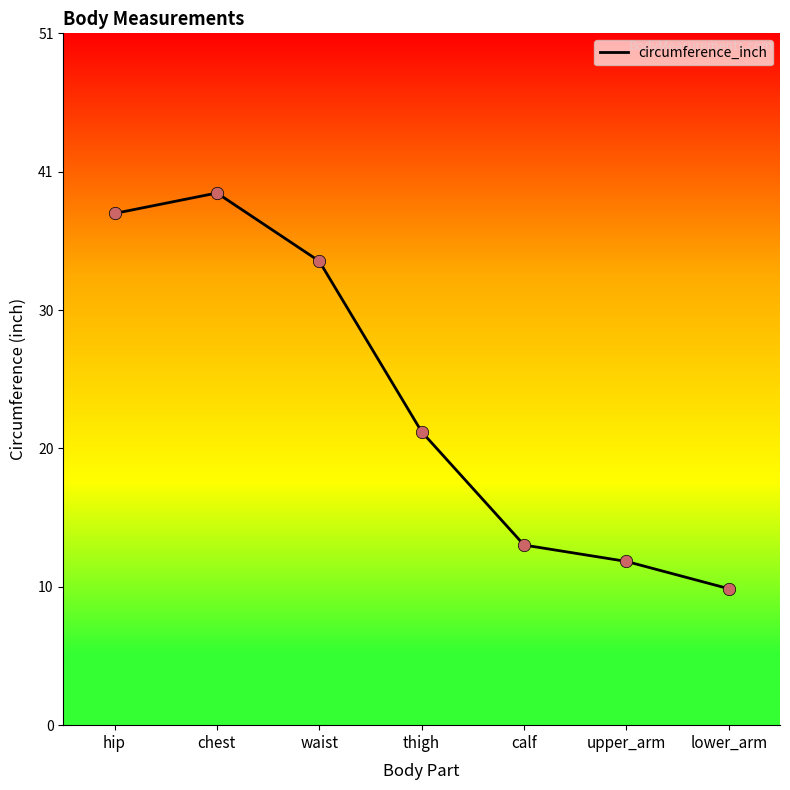

What is the ratio of the value at thigh to the value at hip?

0.6